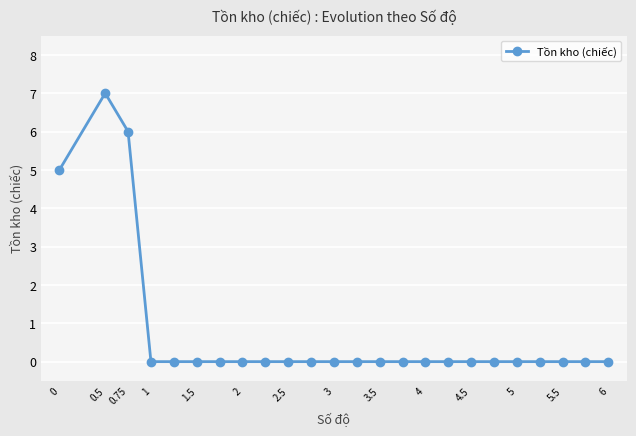

What is the difference between the maximum and minimum values?

7